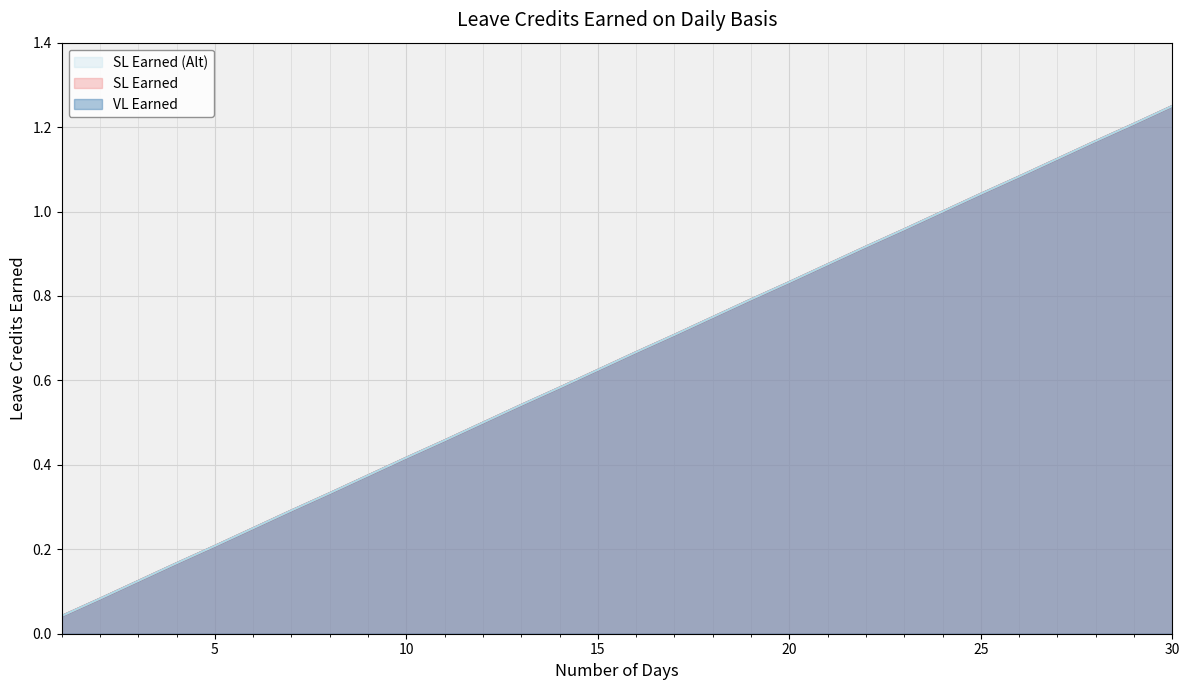

At how many categories does at least one series exceed 1?

6